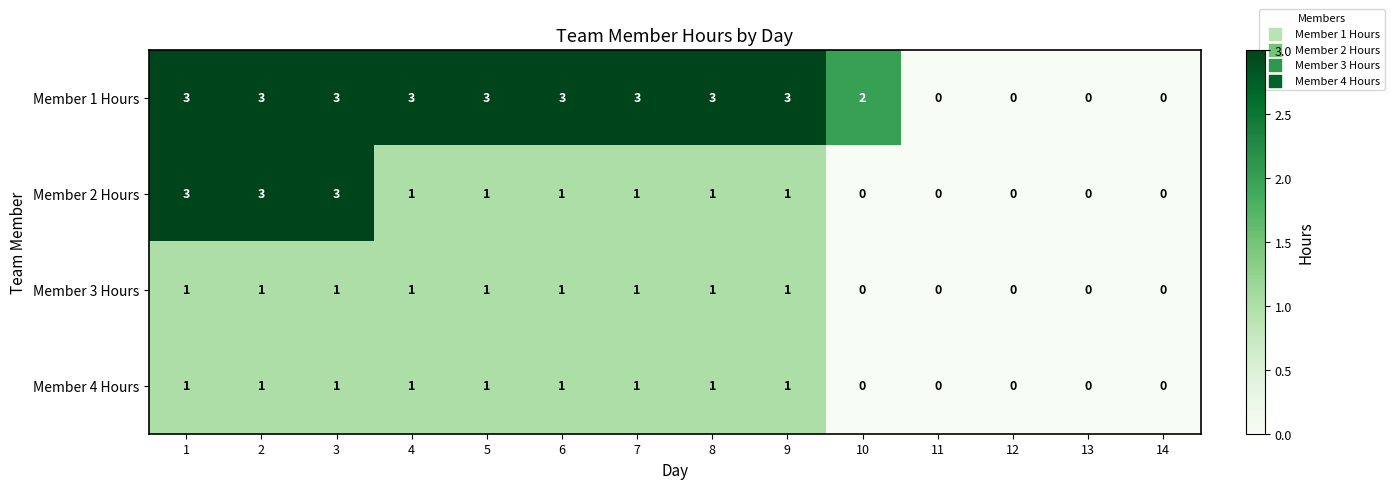

True or false: Member 4 Hours has a value of 0 at 4.

False